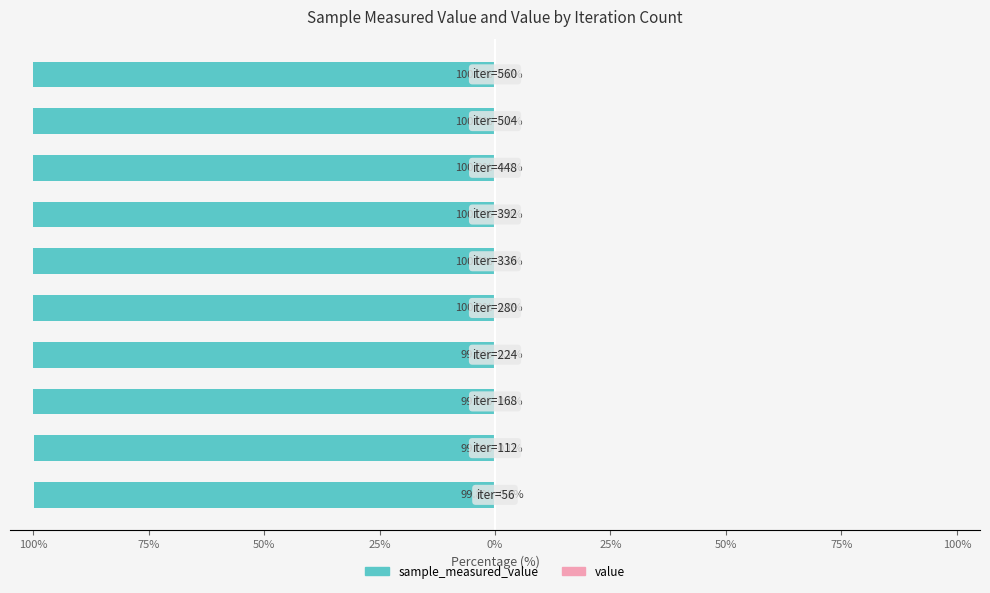

The value of value at 75% is 0.0. True or false?

True